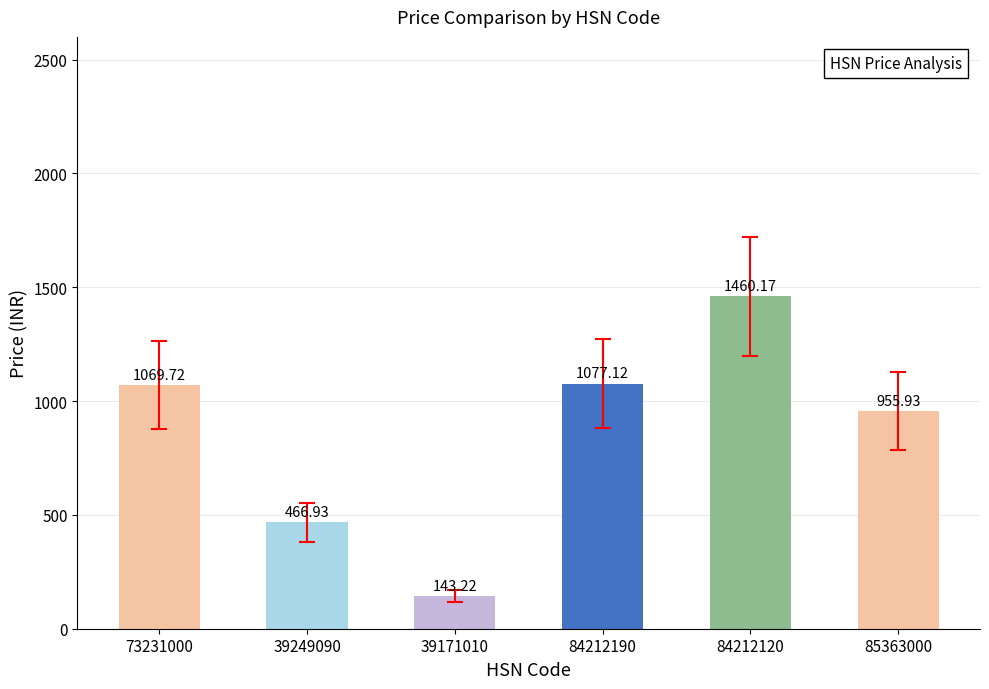

What is the value of the 2nd bar from the left?

466.9